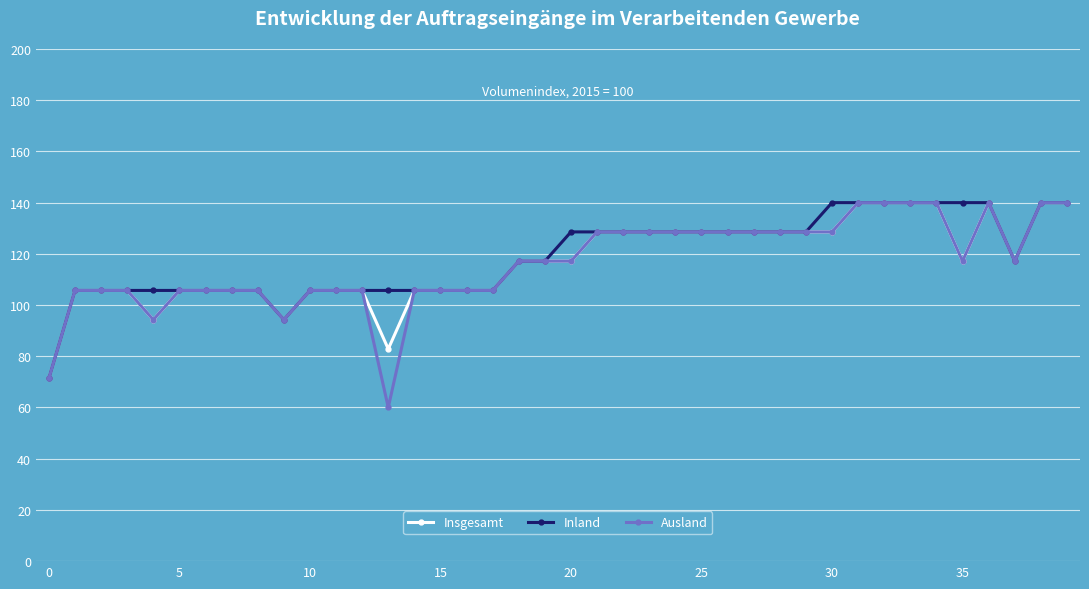

Which series has the widest spread of values?

Ausland